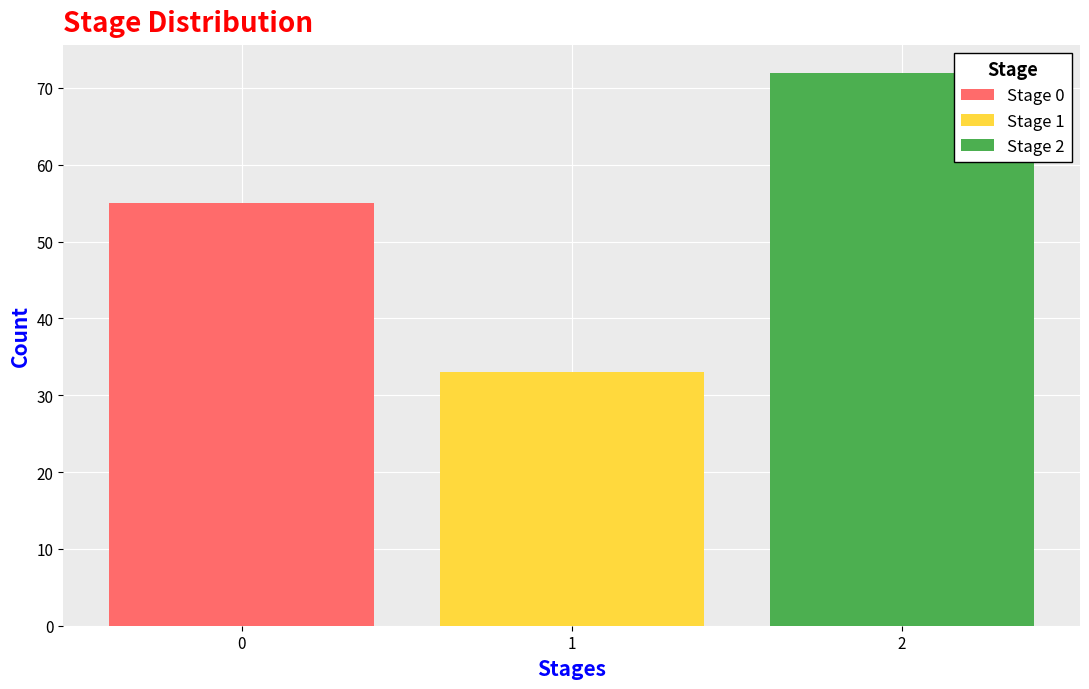

Which range on the x-axis has the tallest stacked bar (by total height)?

1.5 to 2.5